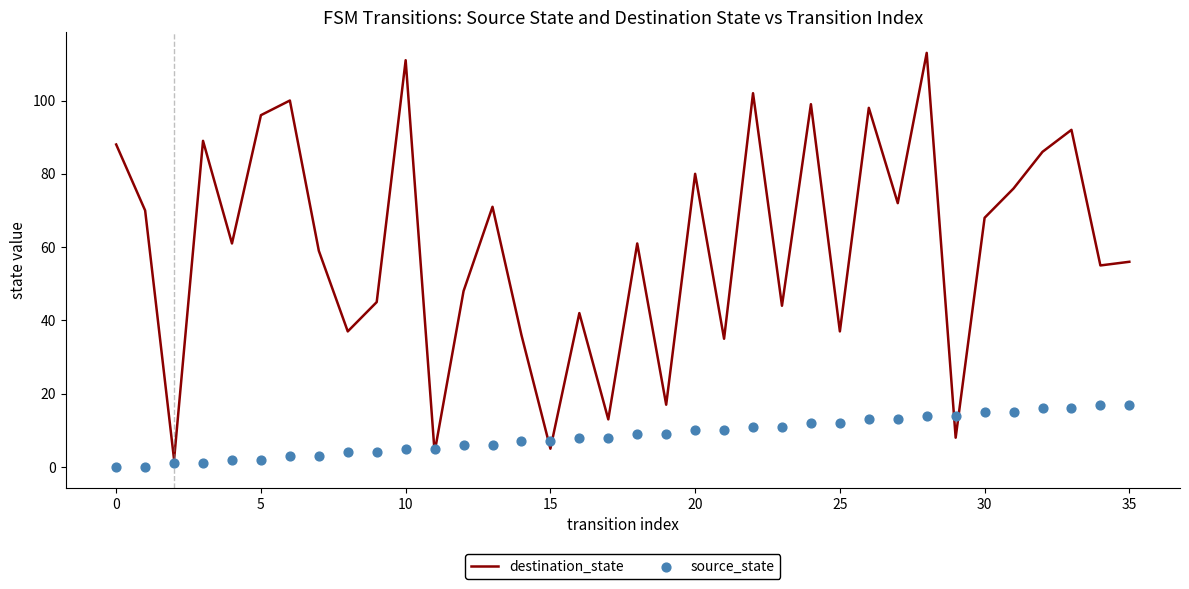

Which series contains the highest Y value?

destination_state